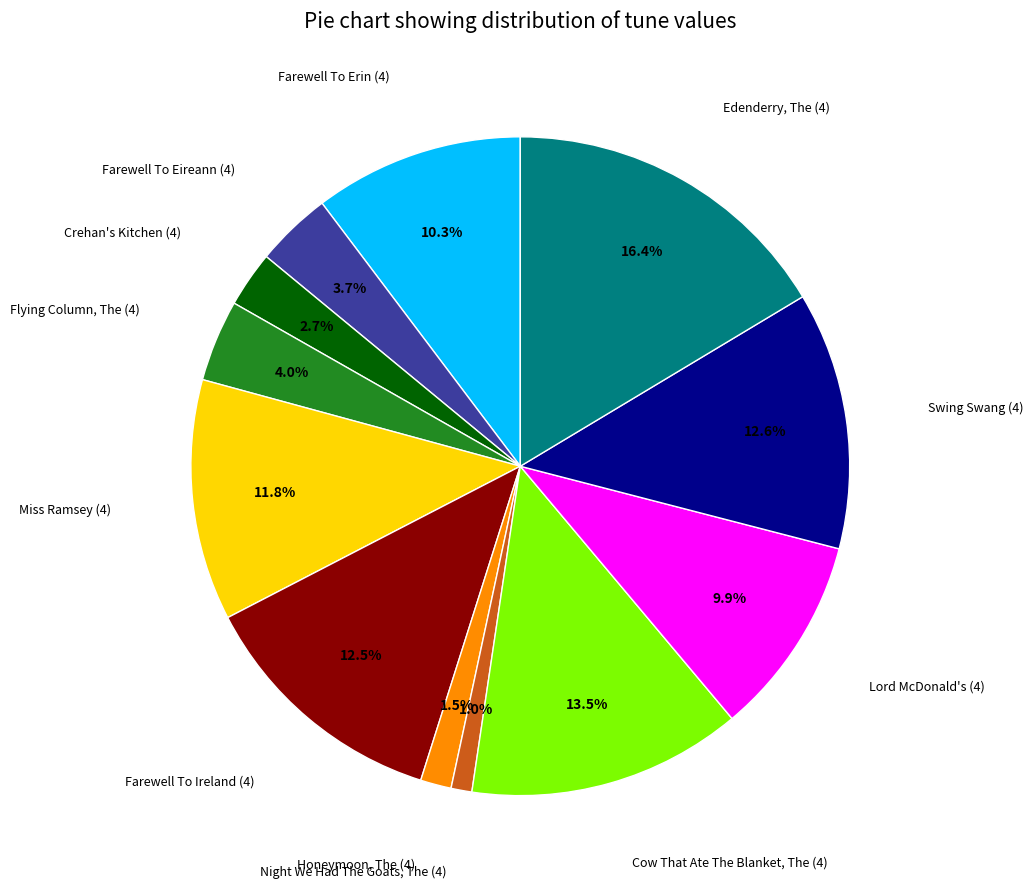

Does any single category account for the majority?

No